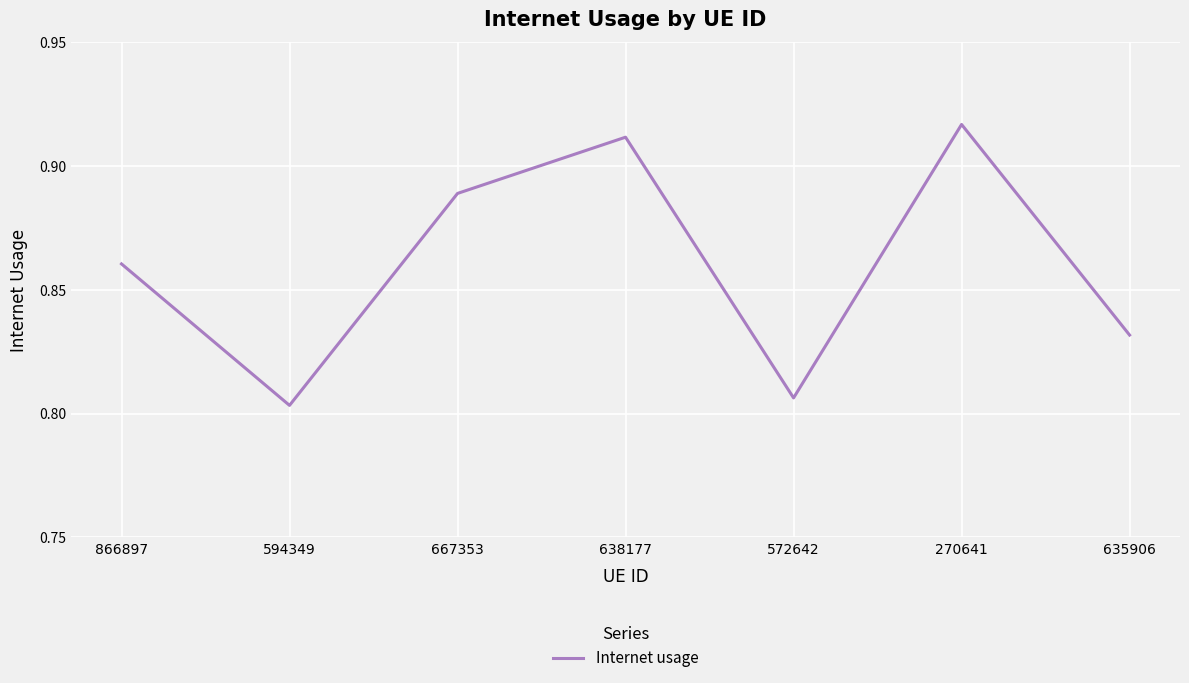

What position from the right is 270641?

2